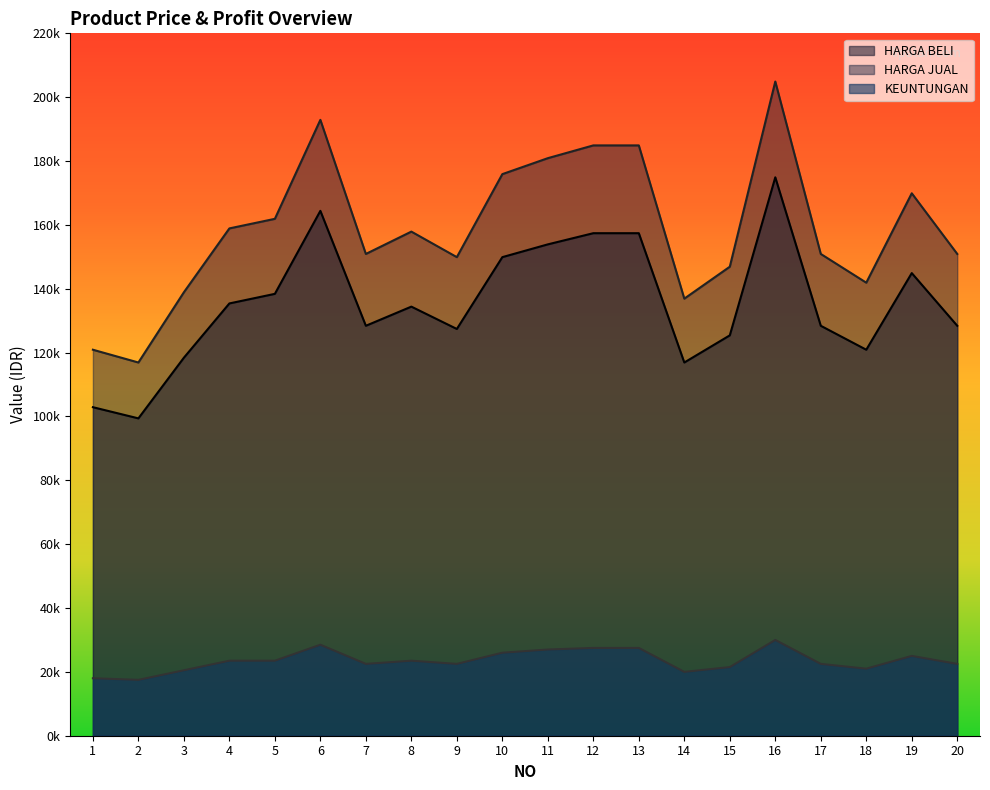

Reading left to right, extract all data points from this chart.

HARGA BELI: 102900	99400	118400	135400	138400	164400	128400	134400	127400	149900	153900	157400	157400	116900	125400	174900	128400	120900	144900	128400
HARGA JUAL: 120900	116900	138900	158900	161900	192900	150900	157900	149900	175900	180900	184900	184900	136900	146900	204900	150900	141900	169900	150900
KEUNTUNGAN: 18000	17500	20500	23500	23500	28500	22500	23500	22500	26000	27000	27500	27500	20000	21500	30000	22500	21000	25000	22500